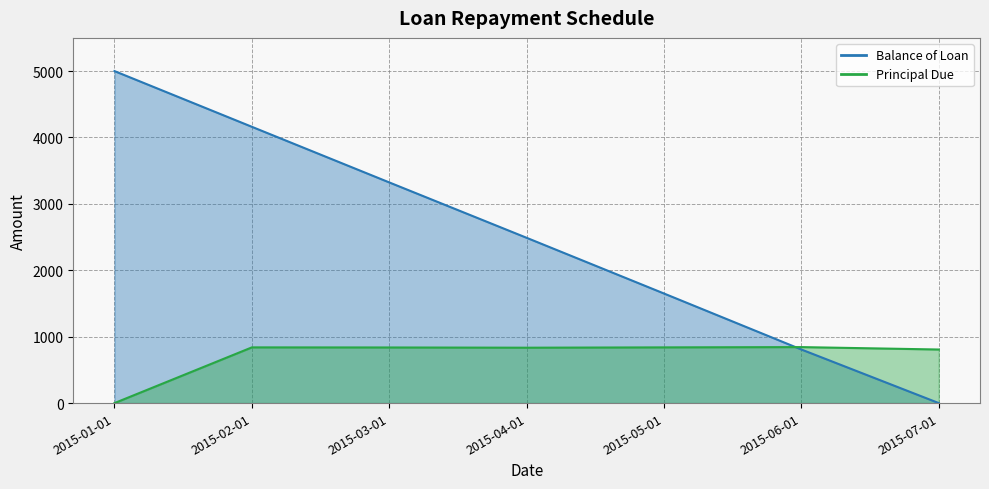

What is the label of the 1st point from the right?

2015-07-01